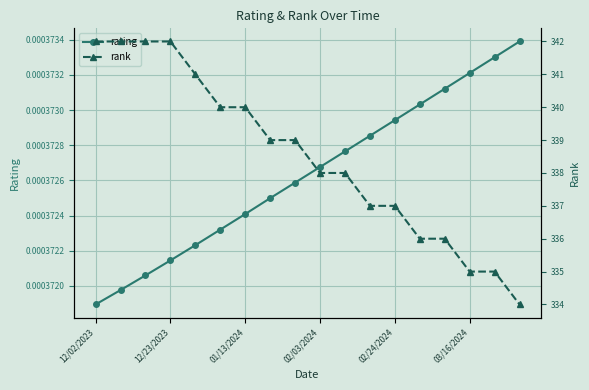

Is the value of rank at 10 greater than the value of rating at 11?

Yes